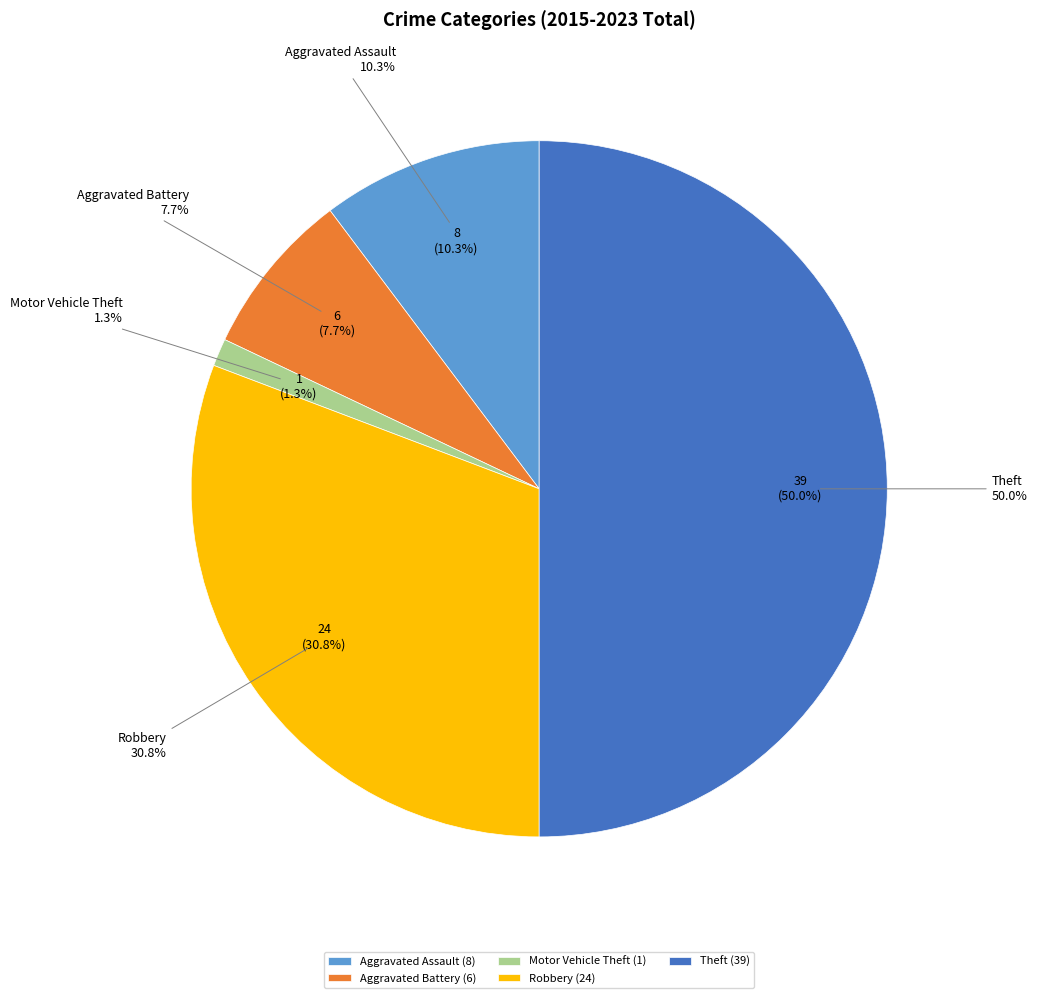

Is it true that Robbery is 31% of the pie?

True